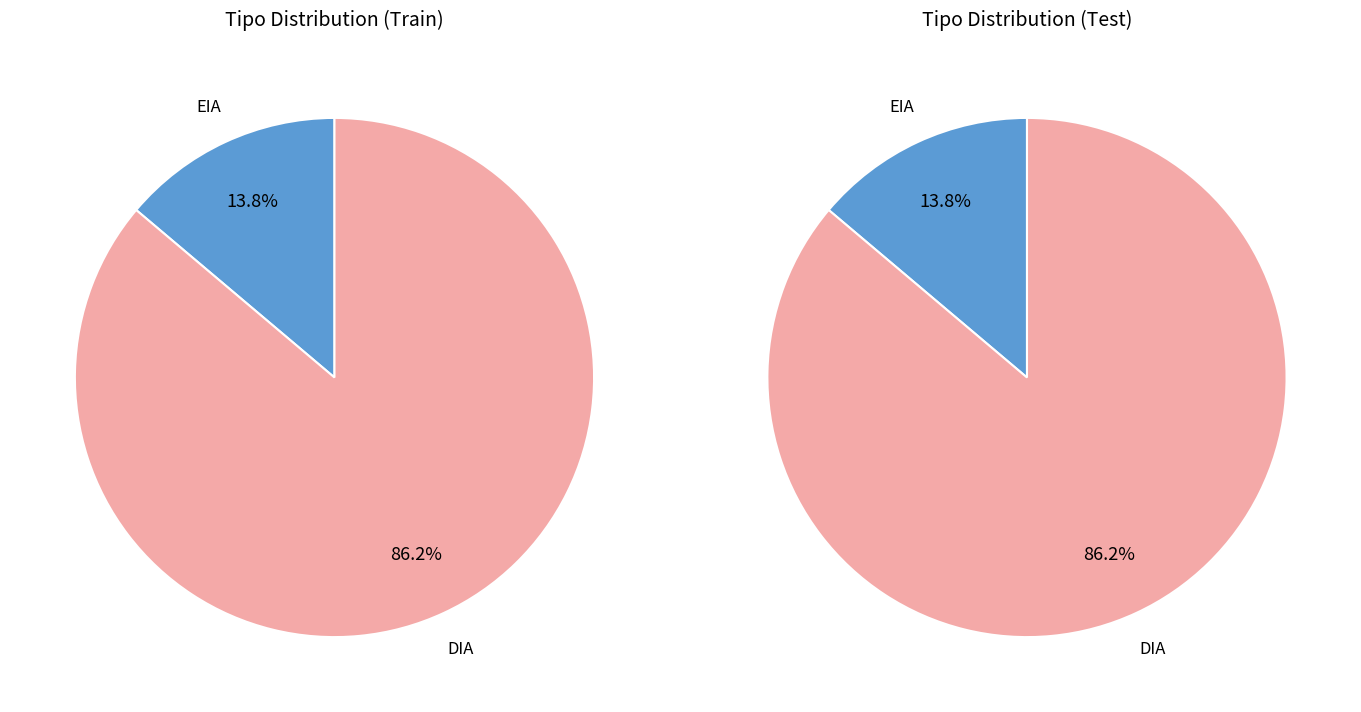

The EIA slice represents 23% of the pie. True or false?

False